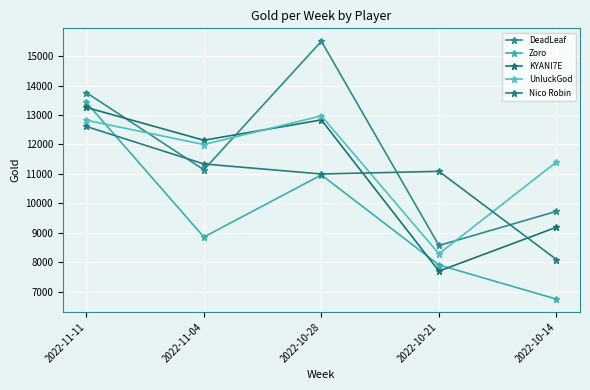

What position from the left is 2022-11-11?

1